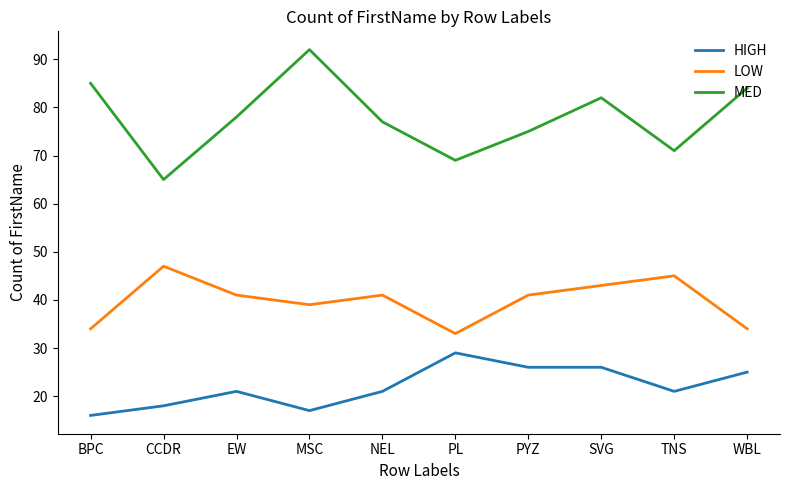

List the series in order of their peak value, lowest first.

HIGH, LOW, MED